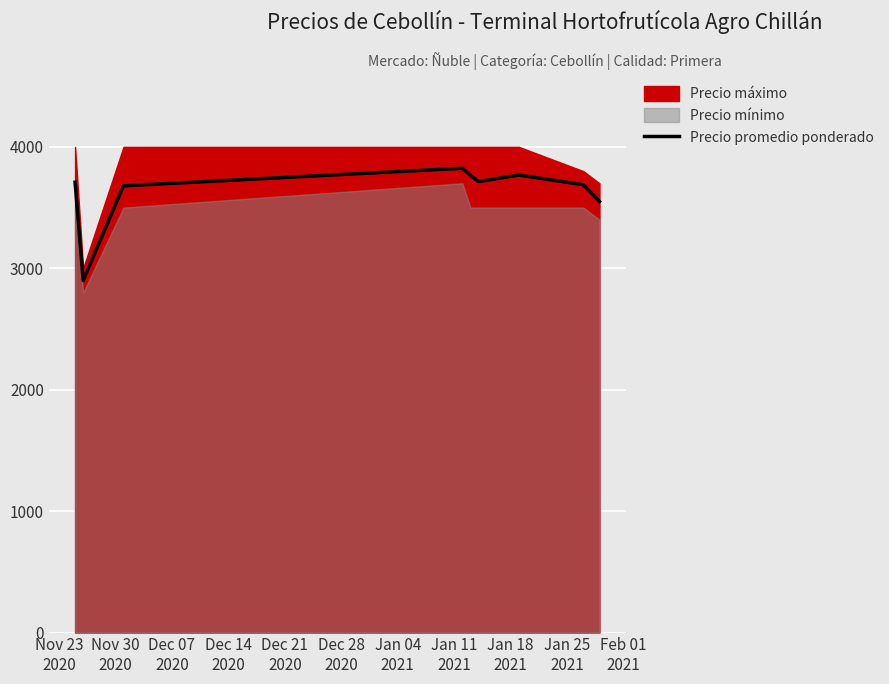

What is the minimum value for Precio promedio ponderado?

2900